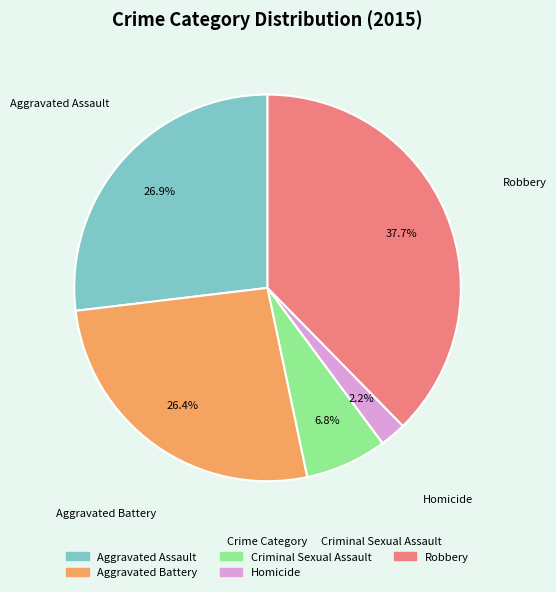

Is there a majority slice in this chart?

No